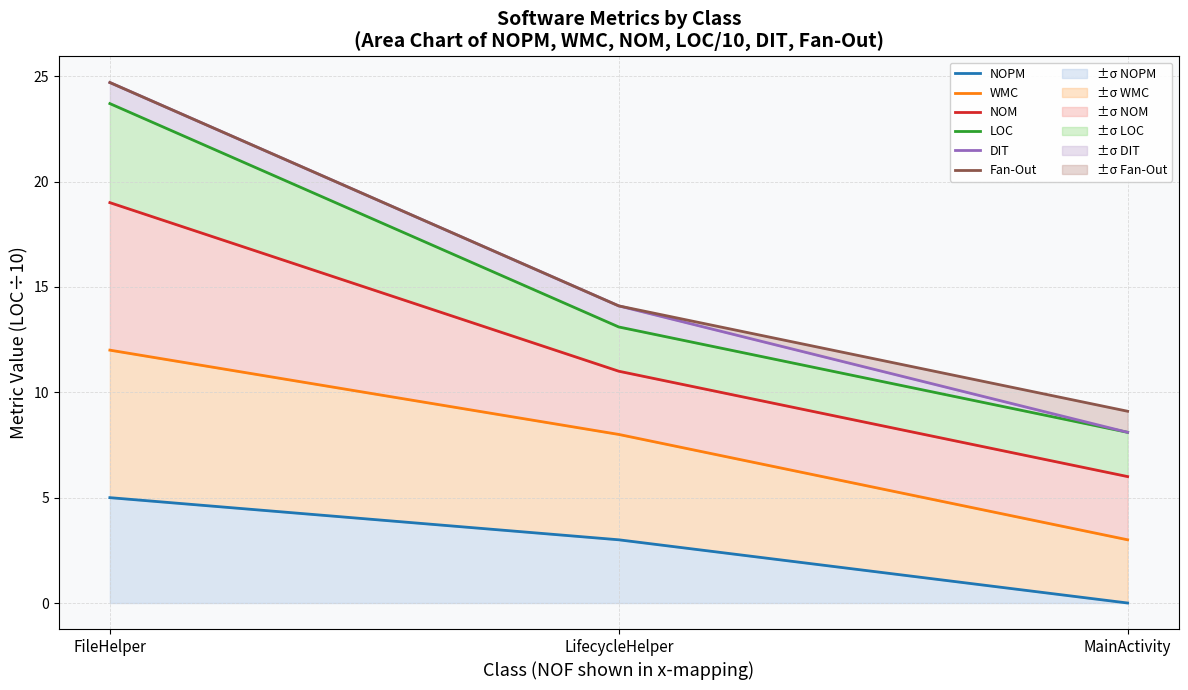

What are all the series names shown in the legend?

NOPM, WMC, NOM, LOC, DIT, Fan-Out